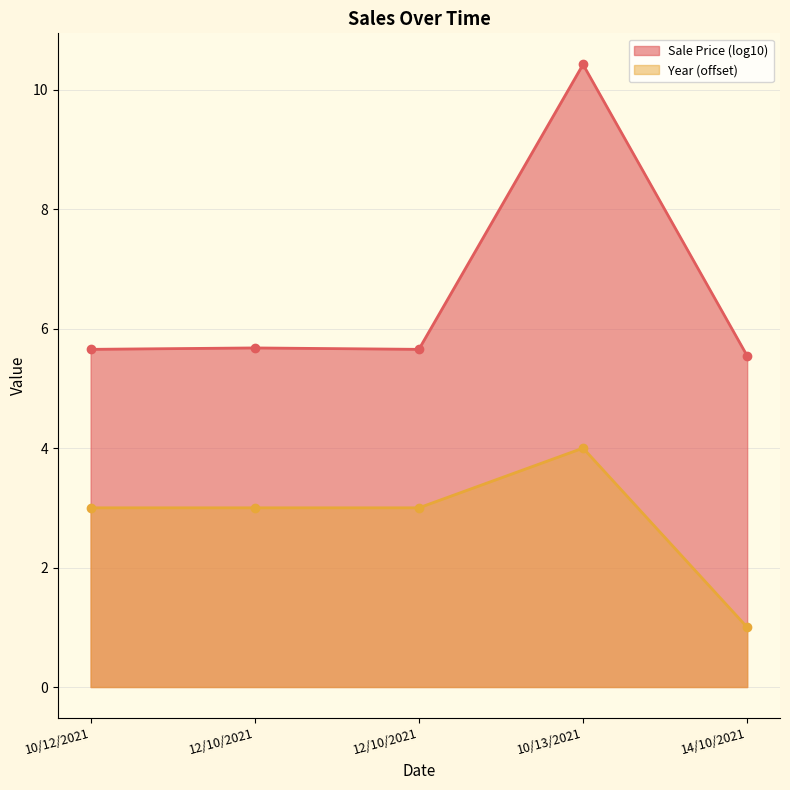

Reading left to right, transcribe all the data shown in this chart.

Sale Price: 10/12/2021=5.7	12/10/2021=5.7	12/10/2021=5.7	10/13/2021=10.4	14/10/2021=5.5
Year: 10/12/2021=3.0	12/10/2021=3.0	12/10/2021=3.0	10/13/2021=4.0	14/10/2021=1.0